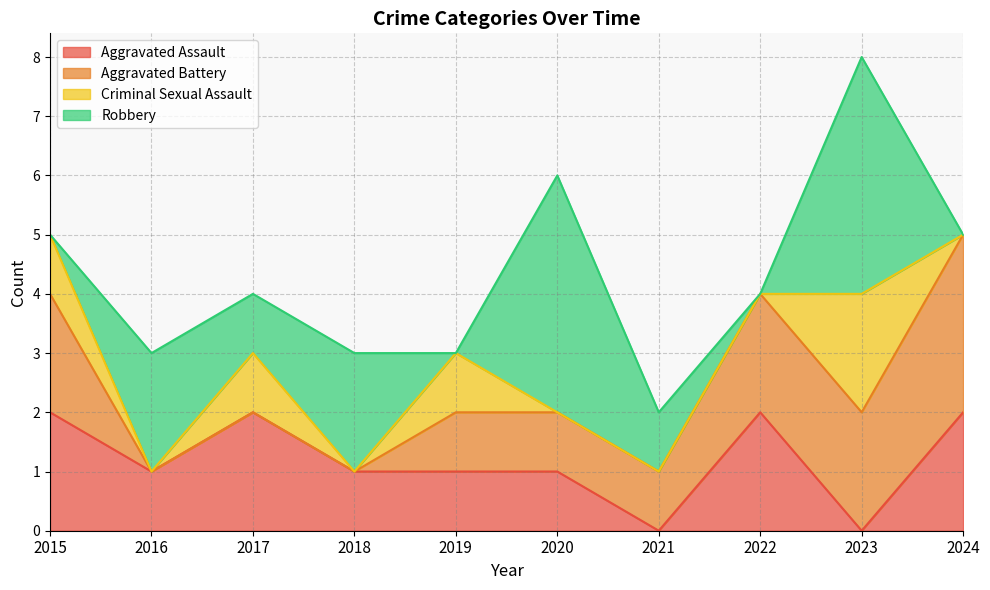

Rank the categories by Criminal Sexual Assault value from highest to lowest.

2023, 2015, 2017, 2019, 2016, 2018, 2020, 2021, 2022, 2024